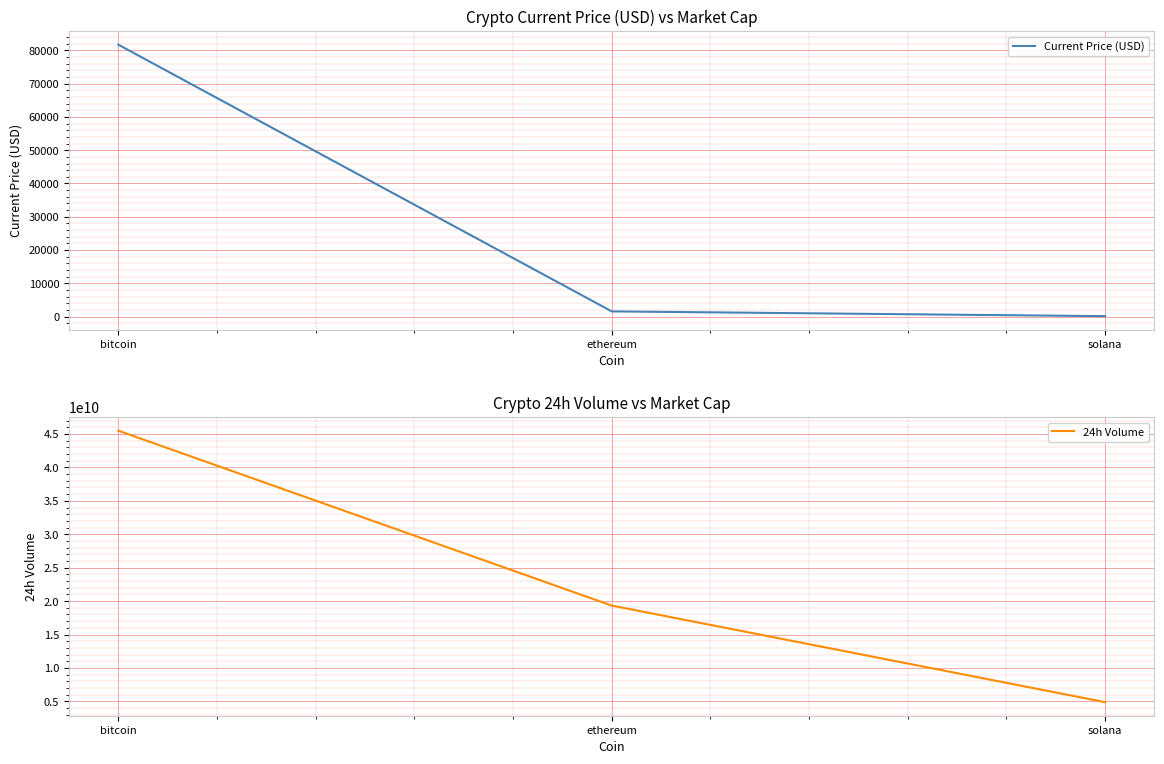

Rank the series at solana from highest to lowest value.

24h Volume, Current Price (USD)